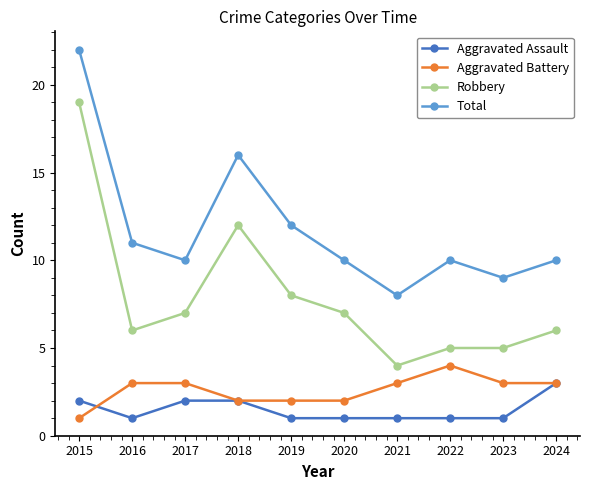

Reading left to right, what are all the values shown in this chart?

Aggravated Assault: 2	1	2	2	1	1	1	1	1	3
Aggravated Battery: 1	3	3	2	2	2	3	4	3	3
Robbery: 19	6	7	12	8	7	4	5	5	6
Total: 22	11	10	16	12	10	8	10	9	10